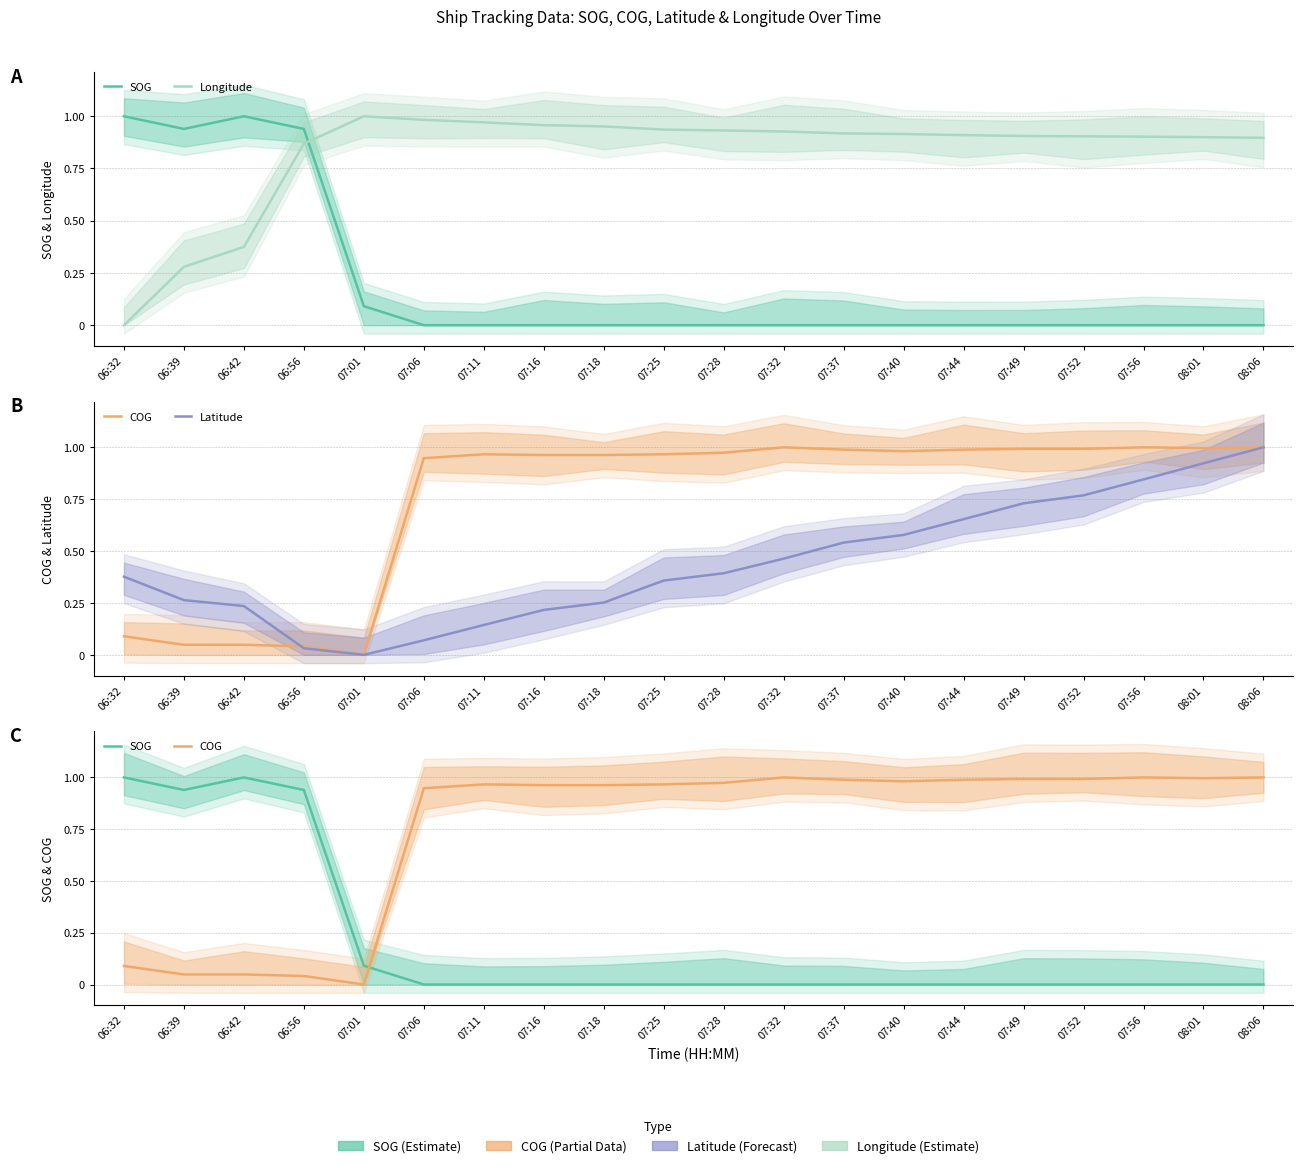

Which label corresponds to the smallest value in the chart?

07:06